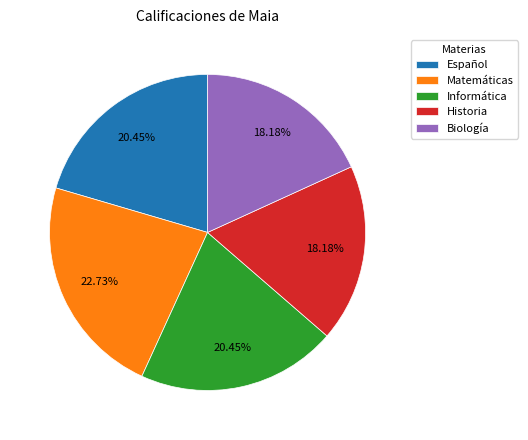

Does Biología account for over 50% of the chart?

No